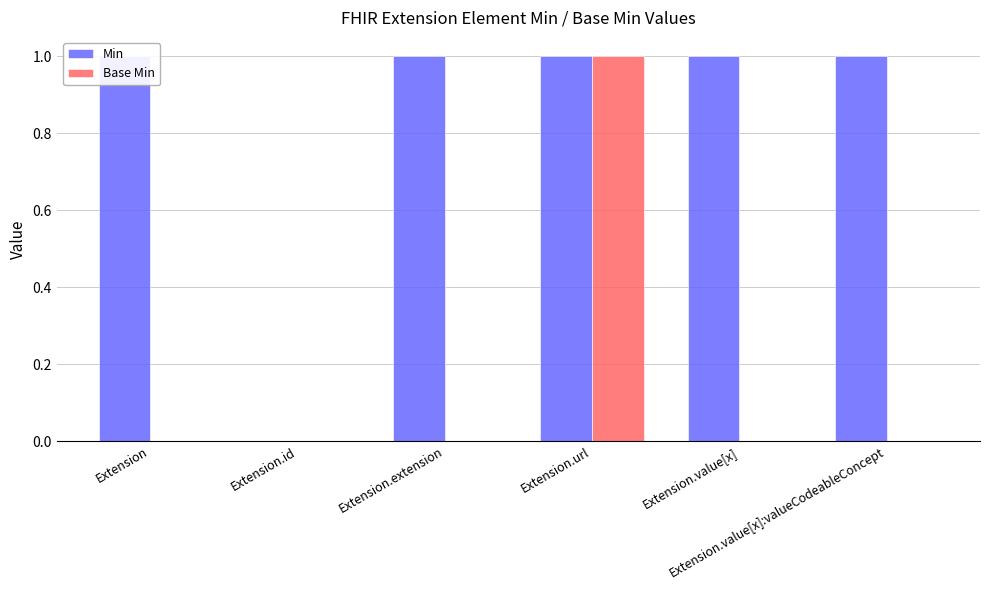

Where is Base Min nearest to the value 0?

Extension